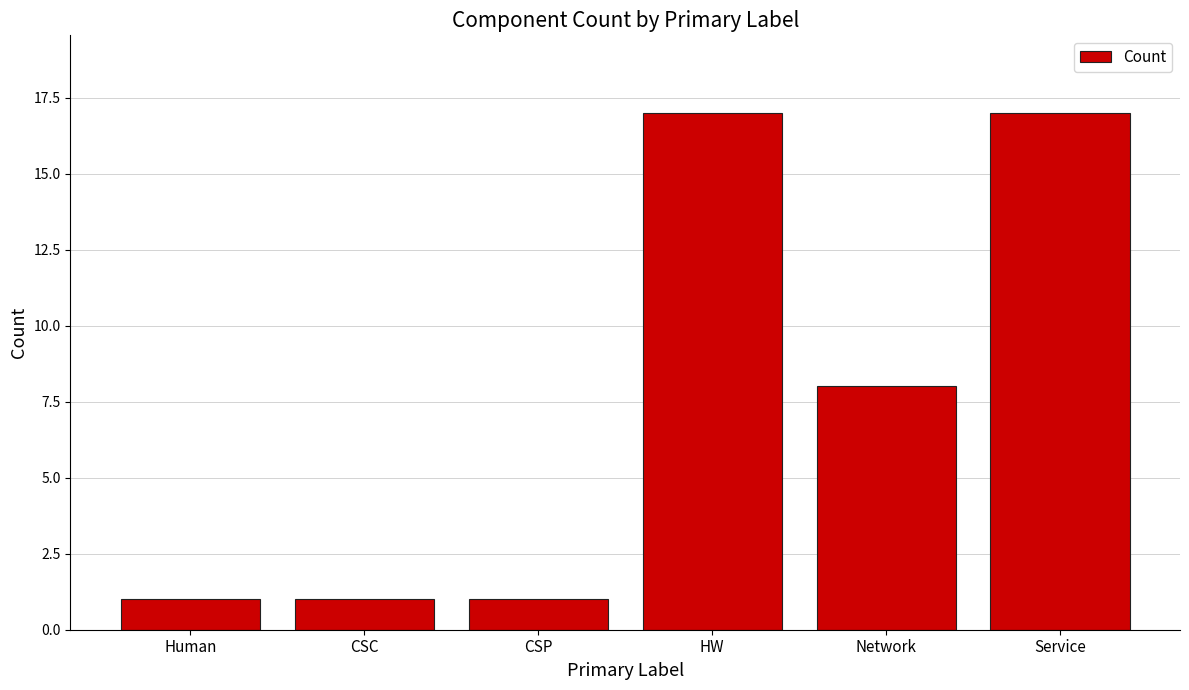

What position from the left is Network?

5